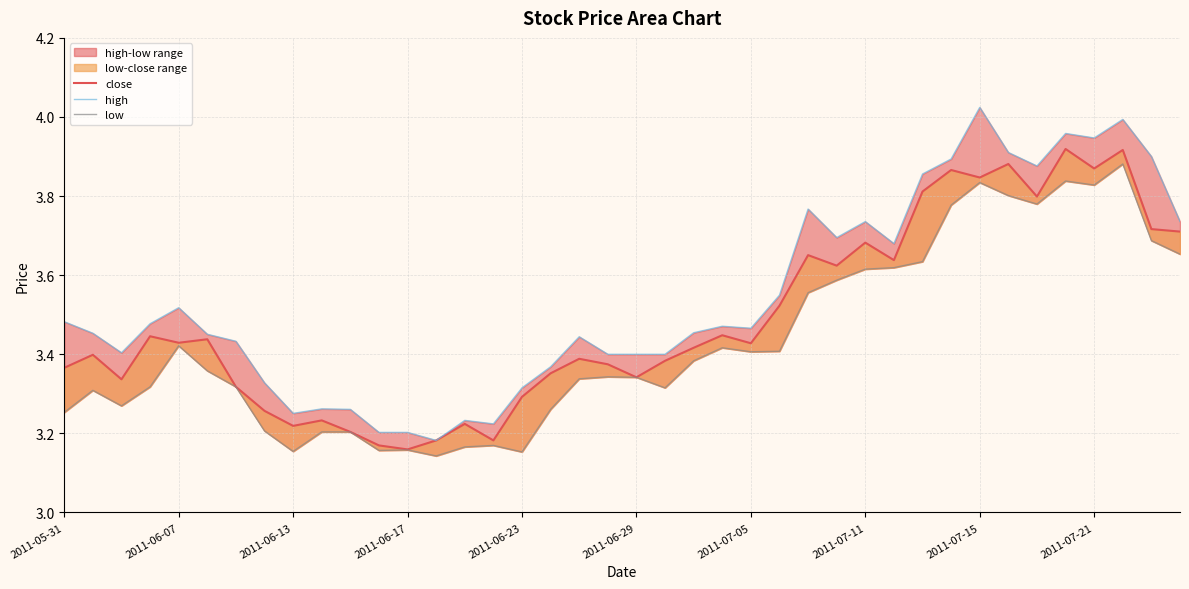

How many interior local valleys does the low series have?

9